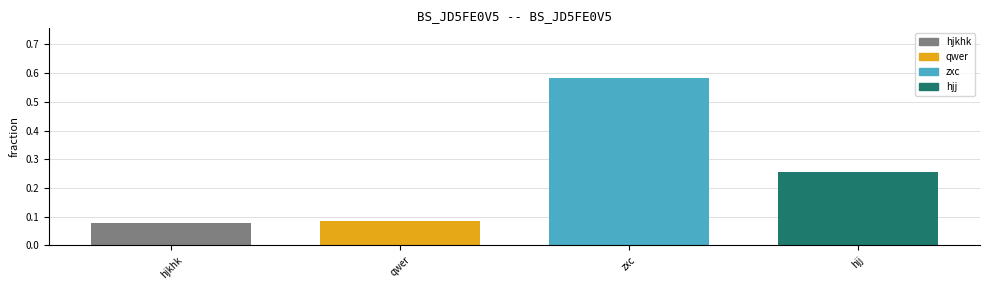

At which category does the chart reach its peak across all series?

zxc